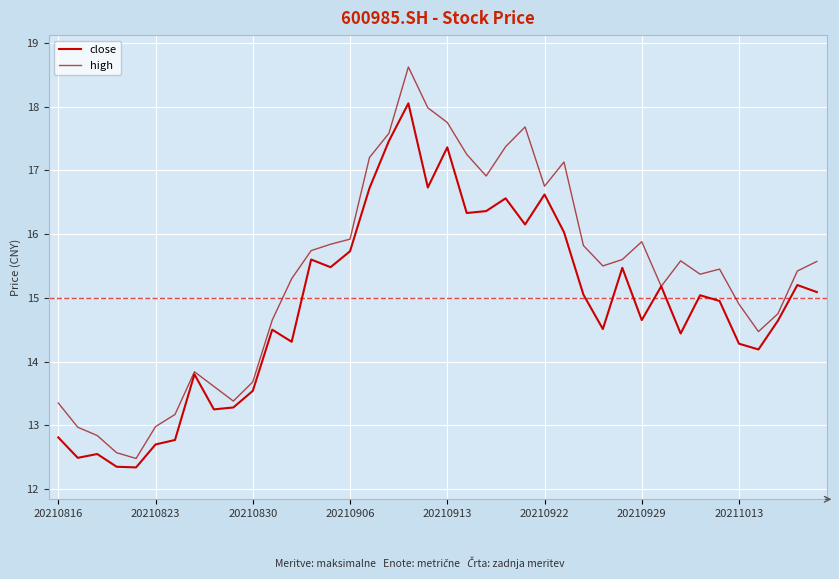

List the series in order of their peak value, highest first.

high, close